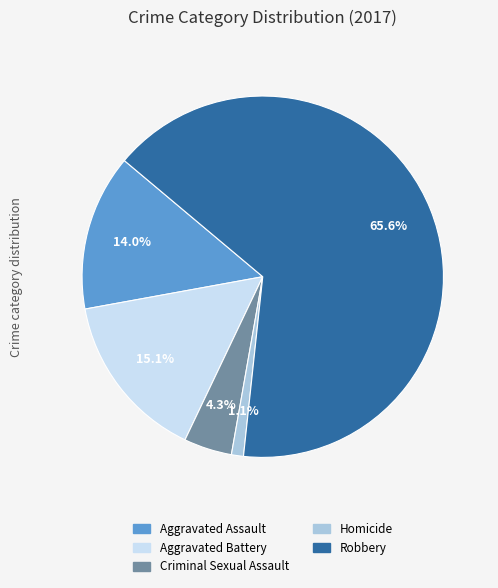

True or false: Robbery accounts for 52% of the total.

False